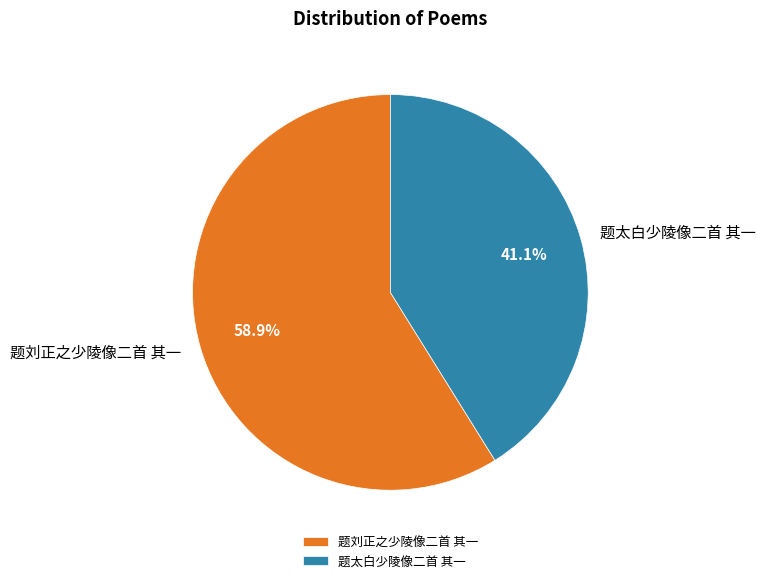

Count the number of slices in the pie.

2